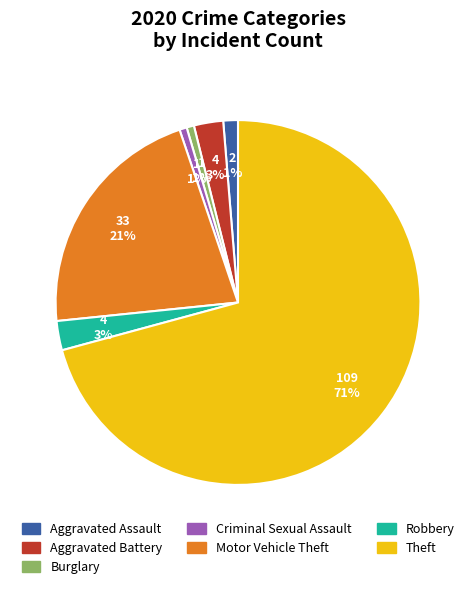

The Burglary slice represents 10% of the pie. True or false?

False